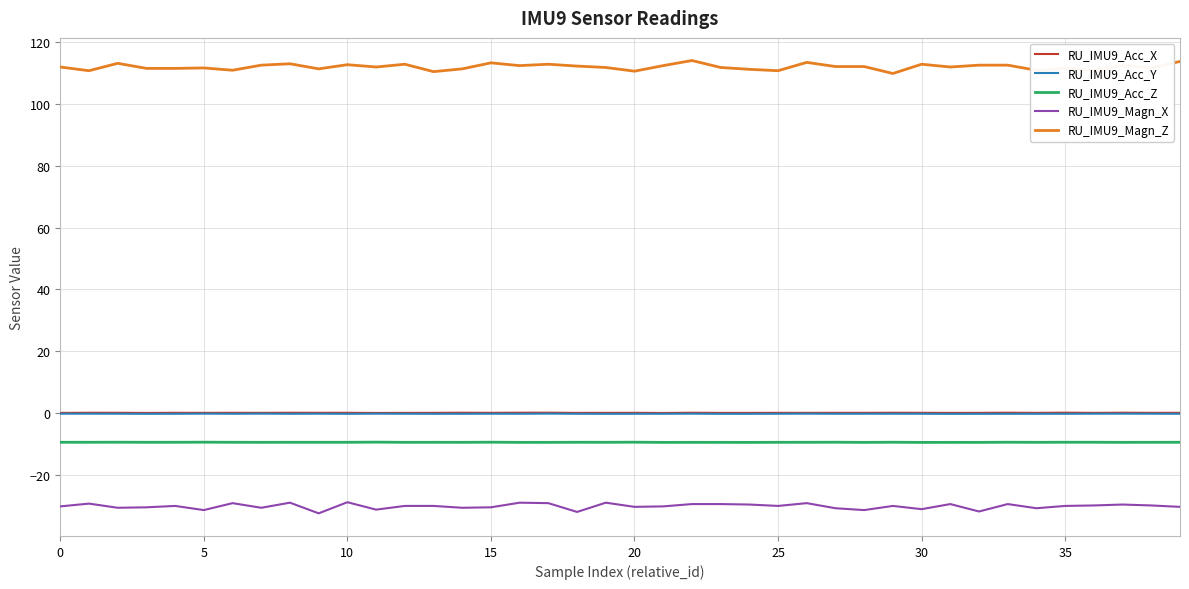

Which series has the largest total across all categories?

RU_IMU9_Magn_Z